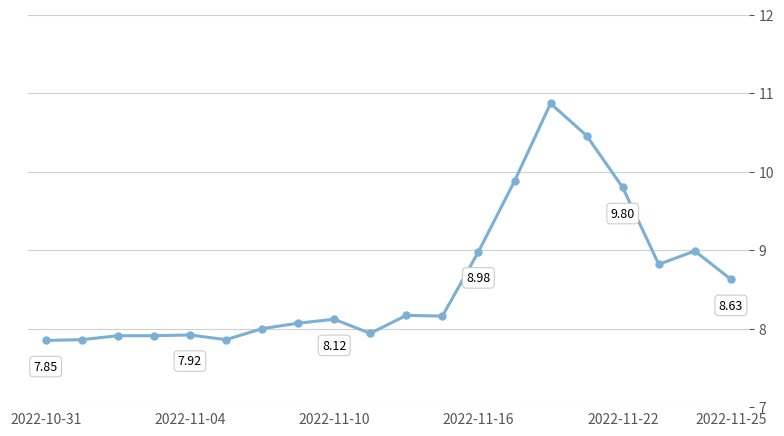

What is the average value?

8.6